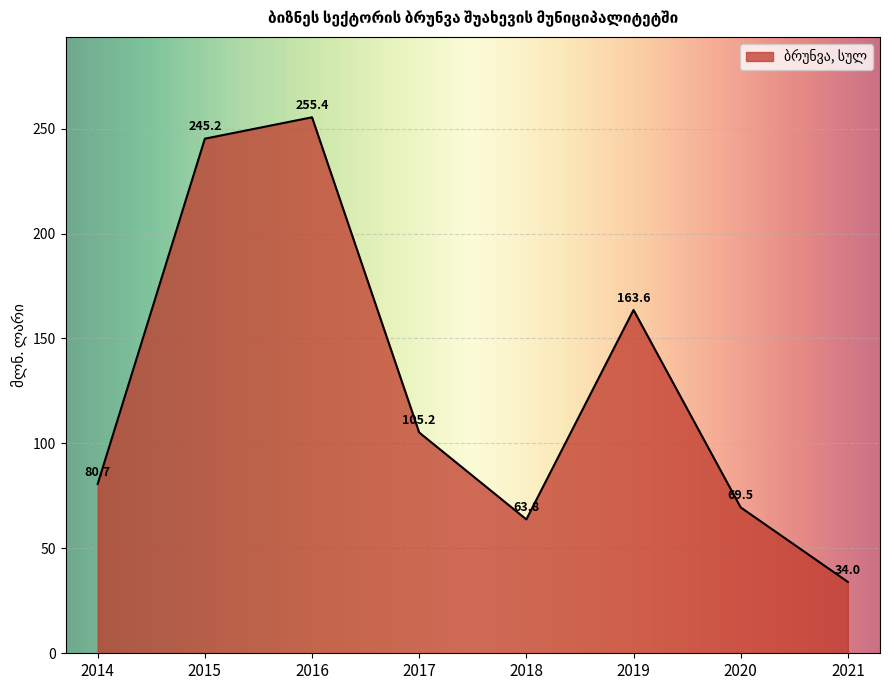

At which label is the value closest to 144?

2019